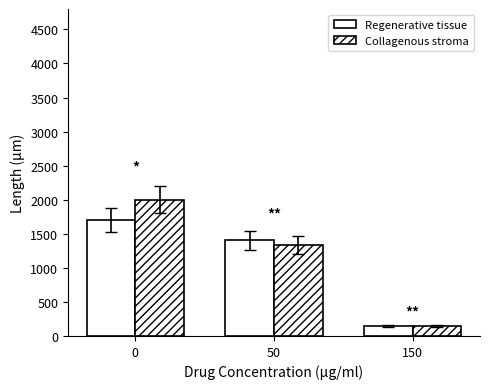

How many values in the Collagenous stroma series are below 1333?

1